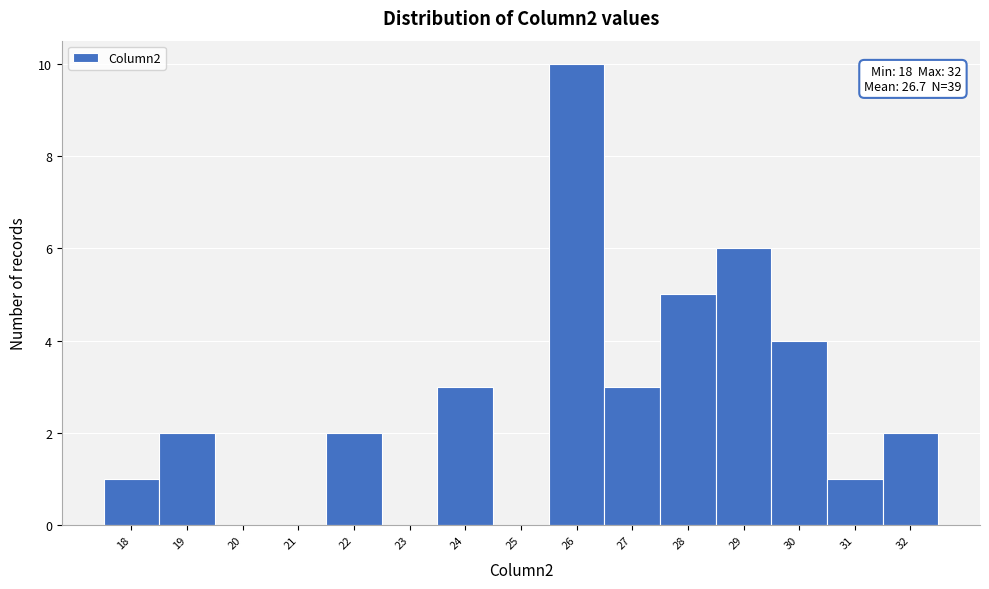

Which range on the x-axis has the tallest bar?

25.5 to 26.5